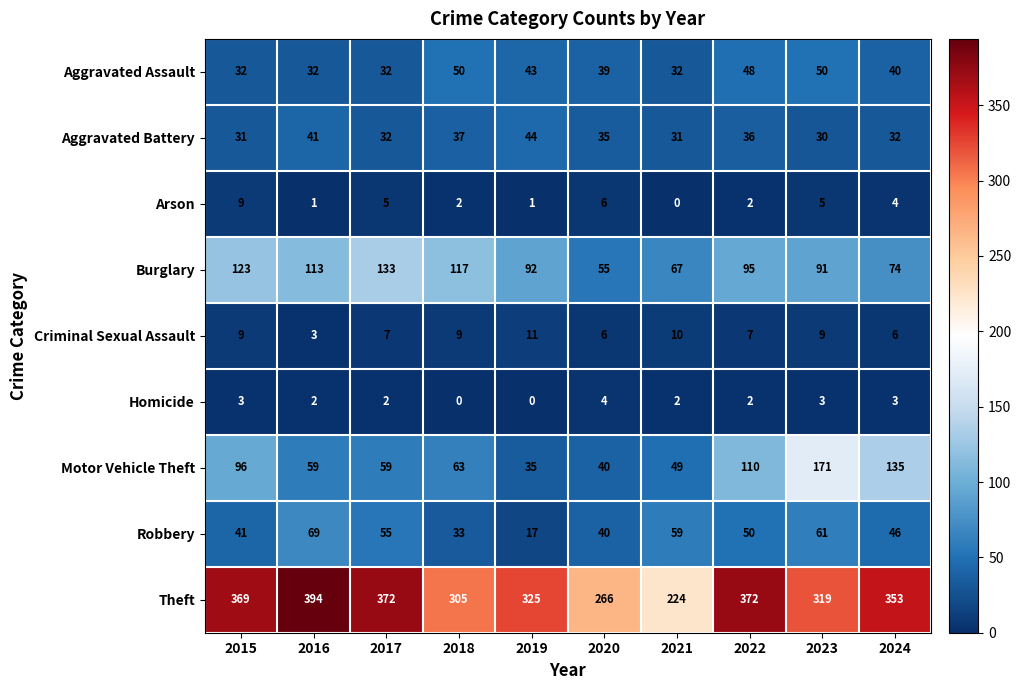

Which category has the highest value across all series?

2016